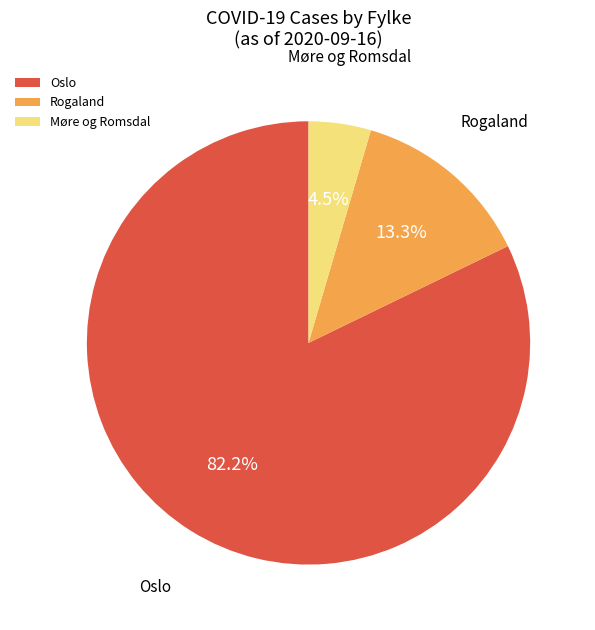

What is the majority slice?

Oslo